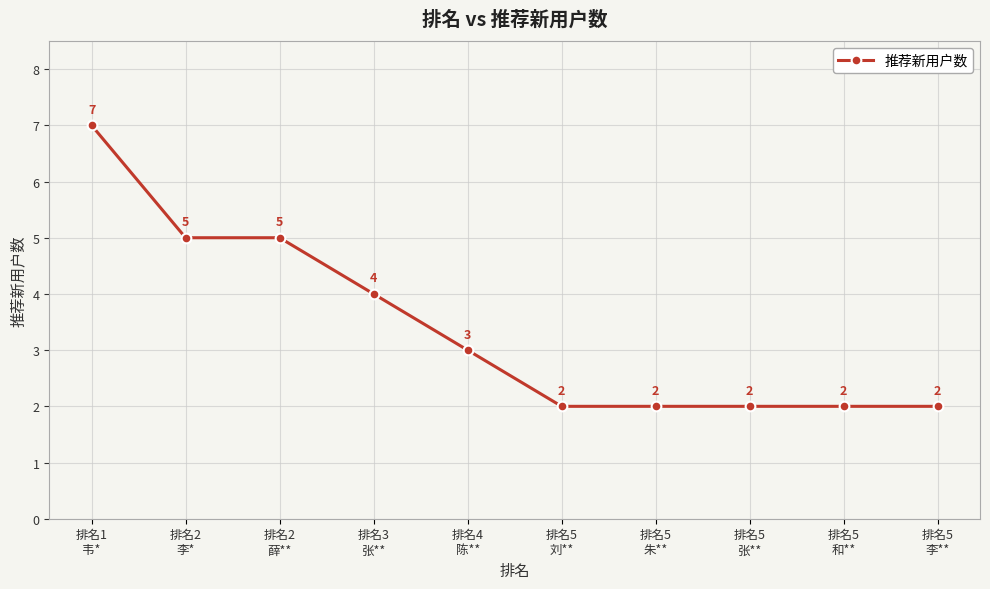

Which has a higher value, 排名5
李** or 排名3
张**?

排名3
张**